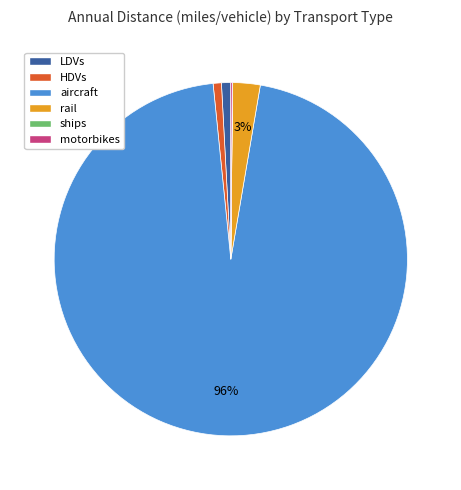

The HDVs slice represents 11% of the pie. True or false?

False